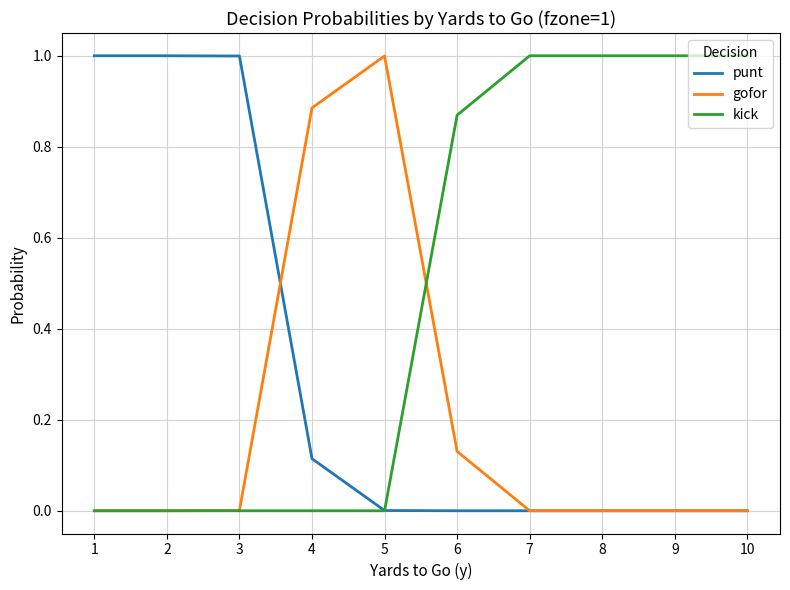

The value of kick at 3 is 0.7. True or false?

False